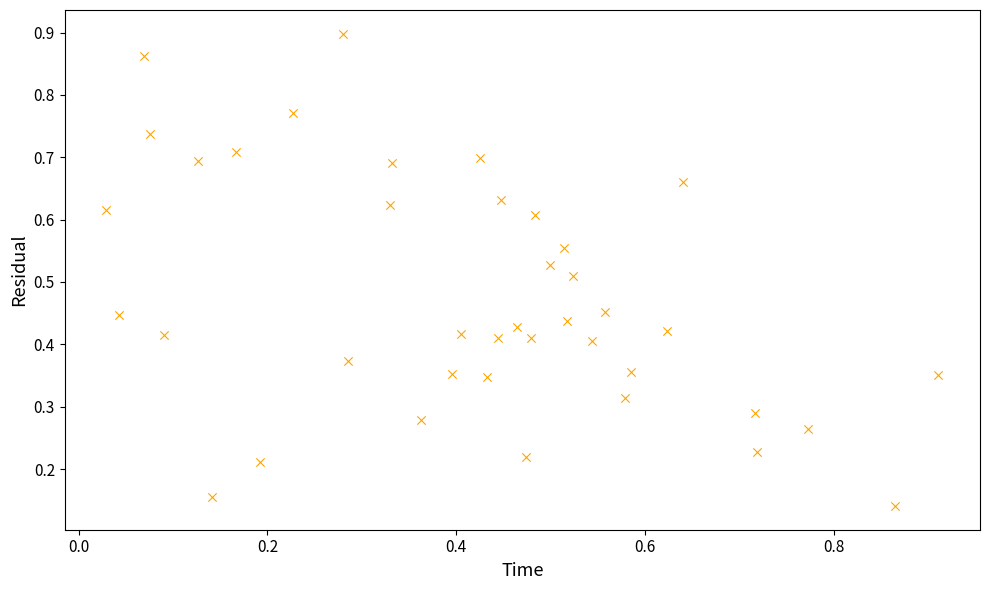

How many data points are displayed?

40